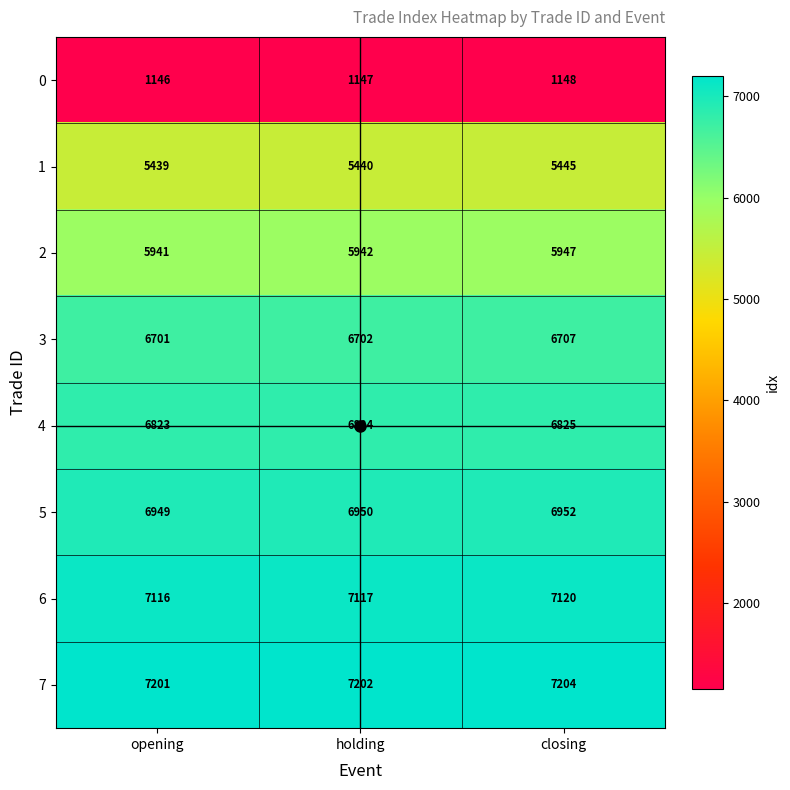

The 1 series shows 2008 at holding. True or false?

False